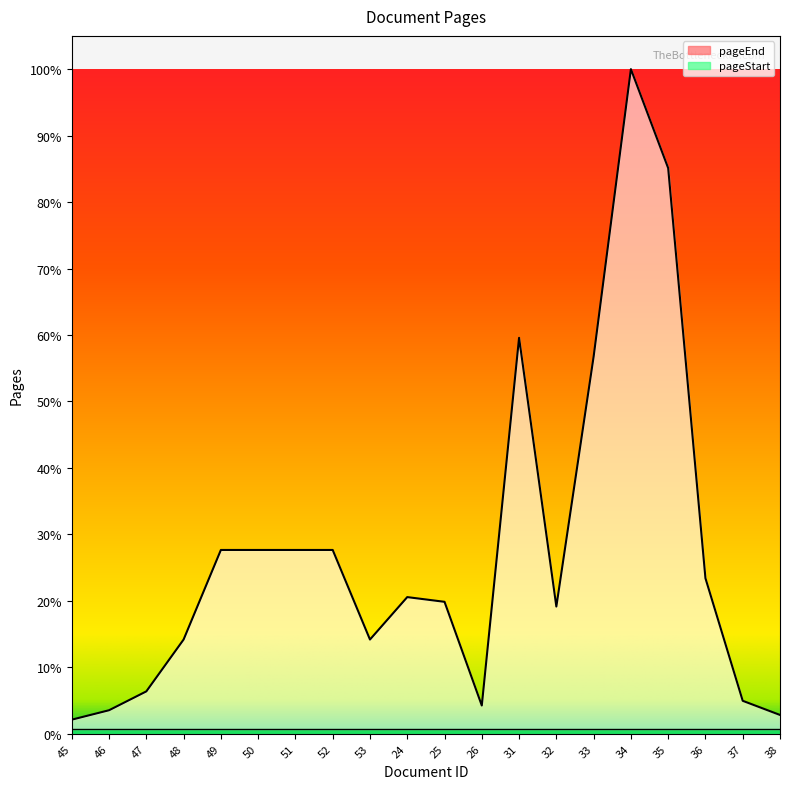

Which has a higher value, 34 or 33?

34